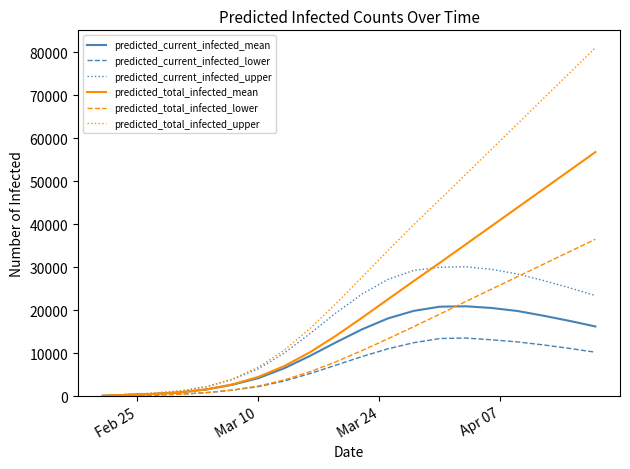

Which series has the largest range (max minus min)?

predicted_total_infected_upper